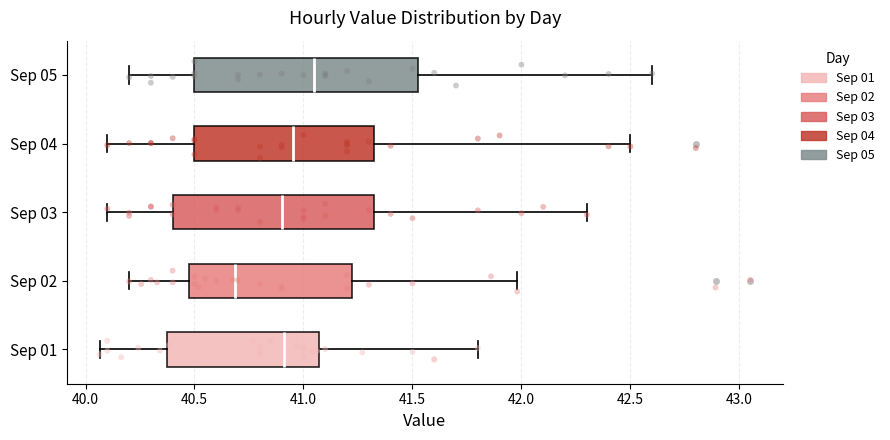

Which box is the widest, from its left edge to its right edge?

Sep 05